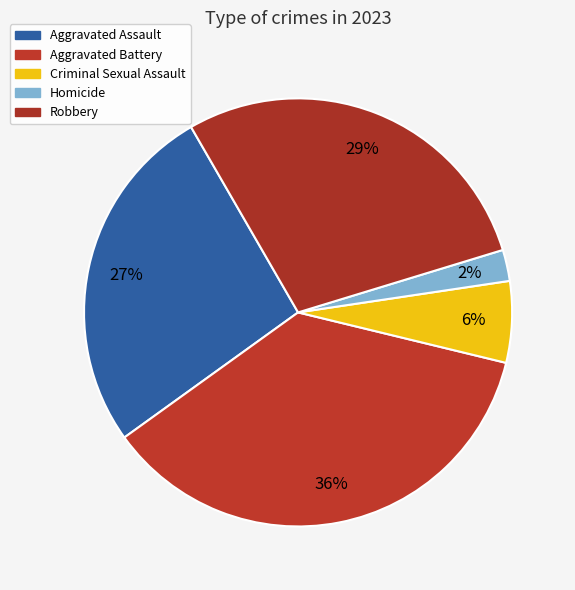

To the nearest percent, what percentage of the pie is Robbery?

29%